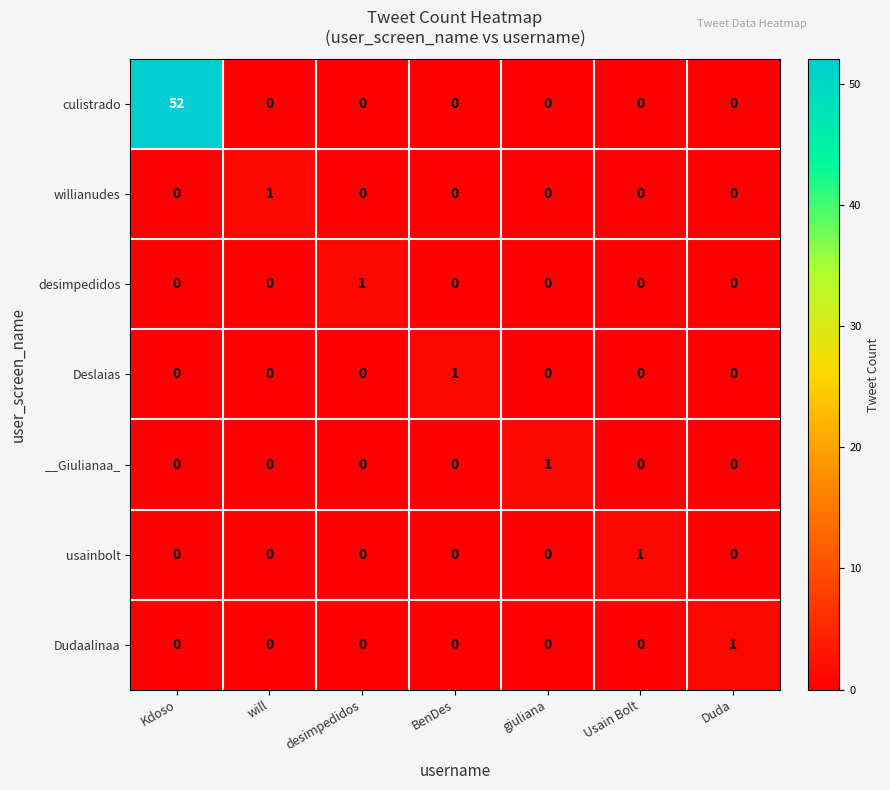

Which series has the largest total across all categories?

culistrado